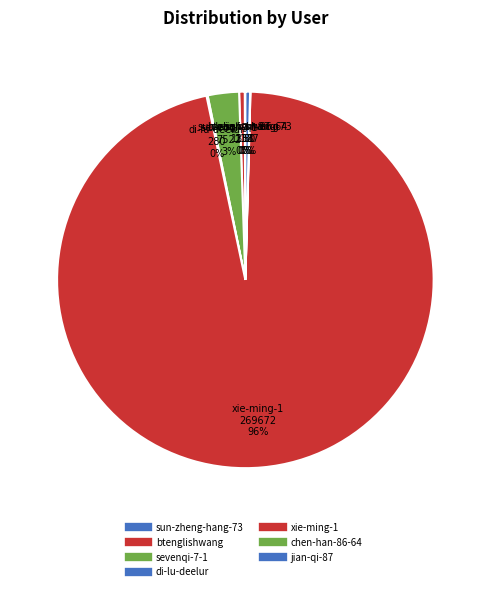

True or false: chen-han-86-64 accounts for 0% of the total.

True